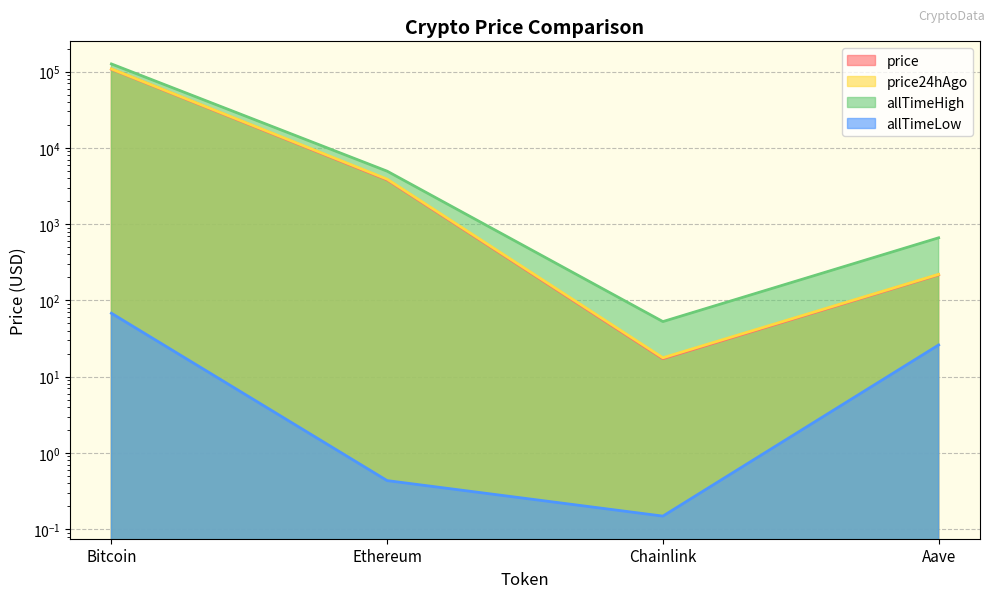

How many data points in allTimeHigh are less than 4946?

2